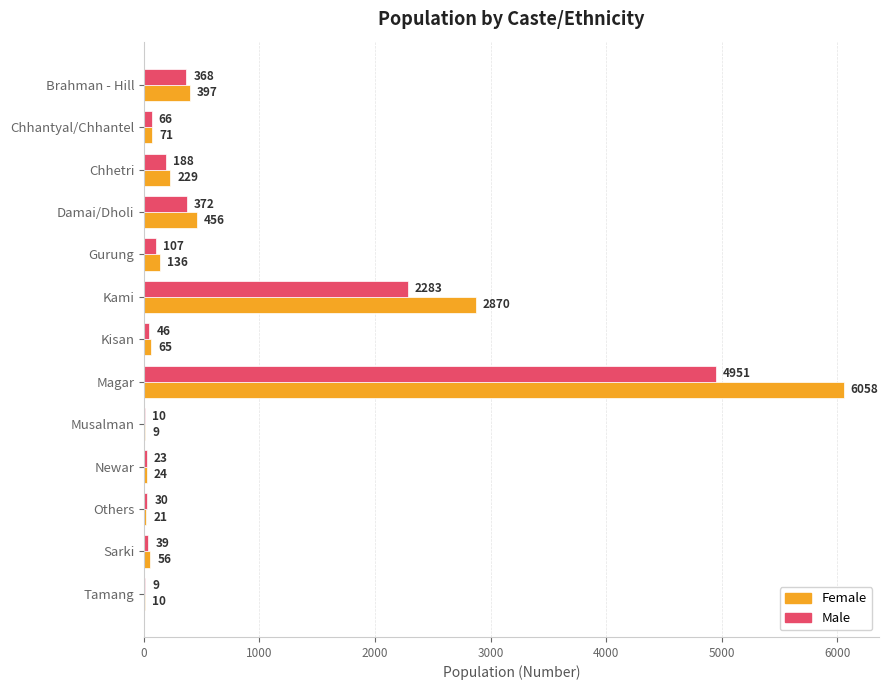

What is the highest value of the Male series?

4951